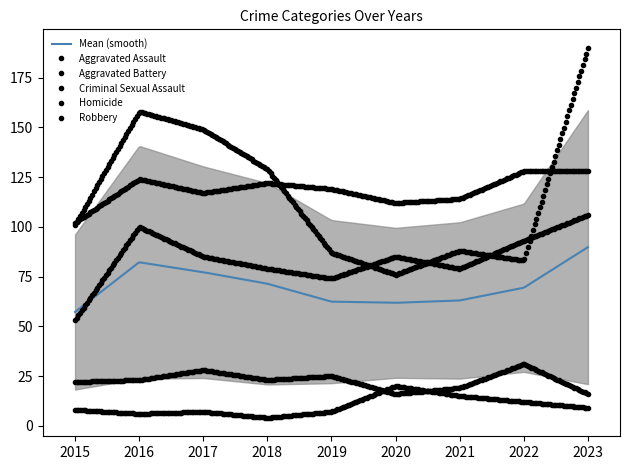

Is it true that Homicide equals 7 at 2021?

False